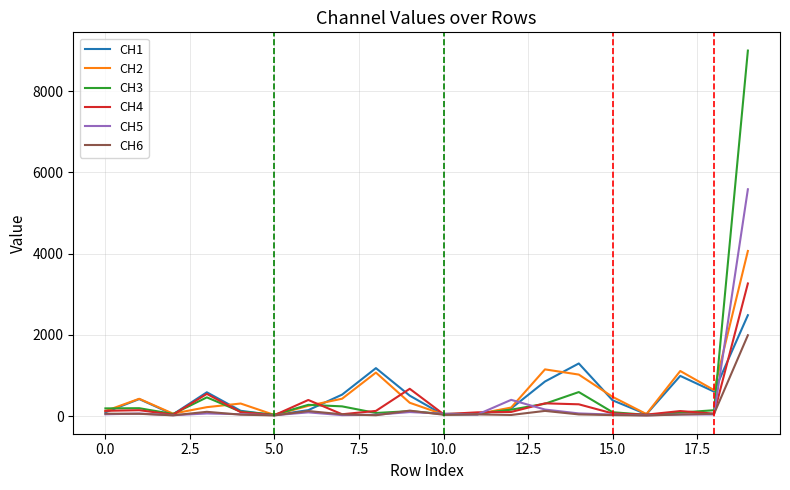

Count the number of categories in the chart.

20